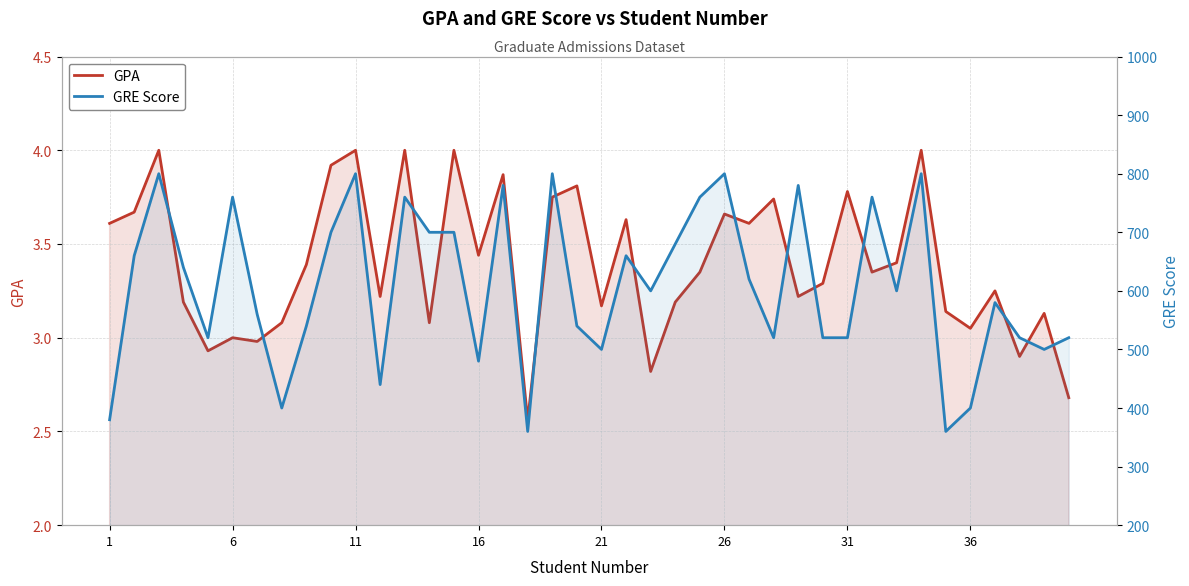

The value of GRE Score at 13 is 1159.9. True or false?

False